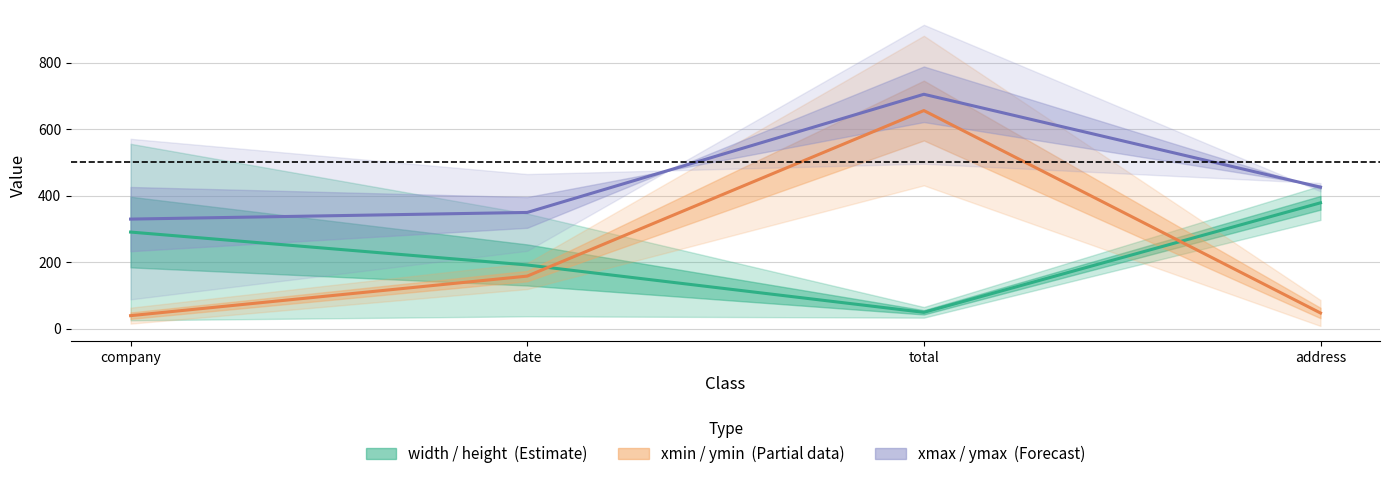

At how many categories does at least one series exceed 558?

1